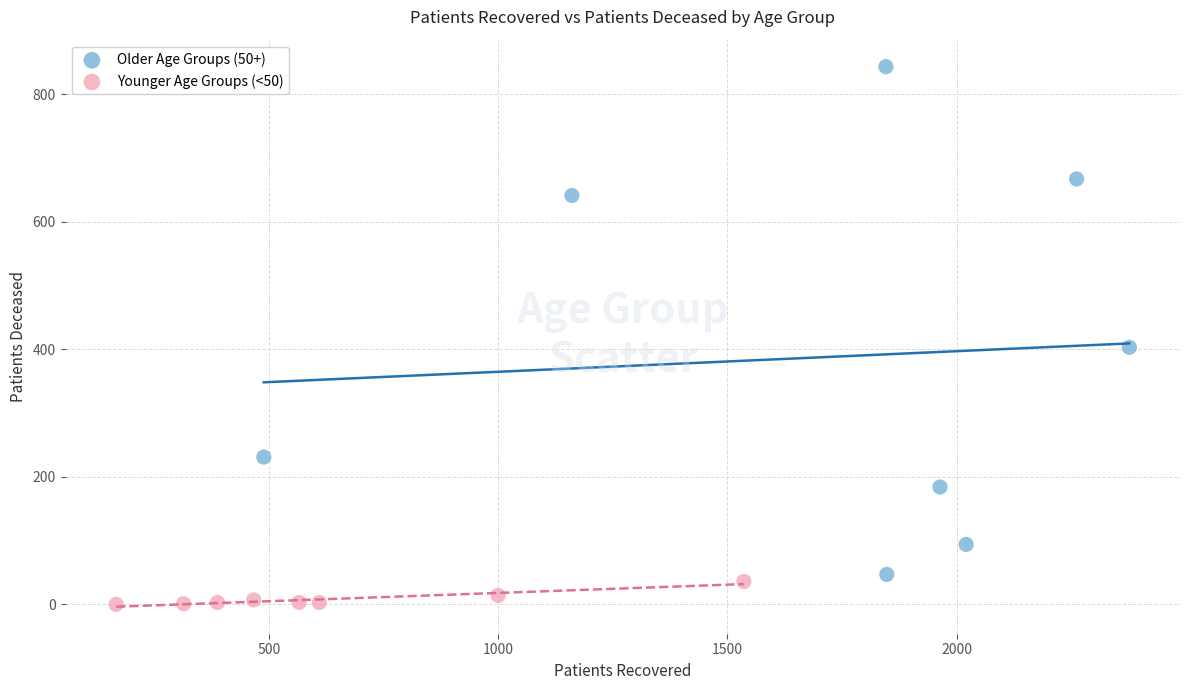

Which series reaches the minimum Y coordinate?

Younger Age Groups (<50)